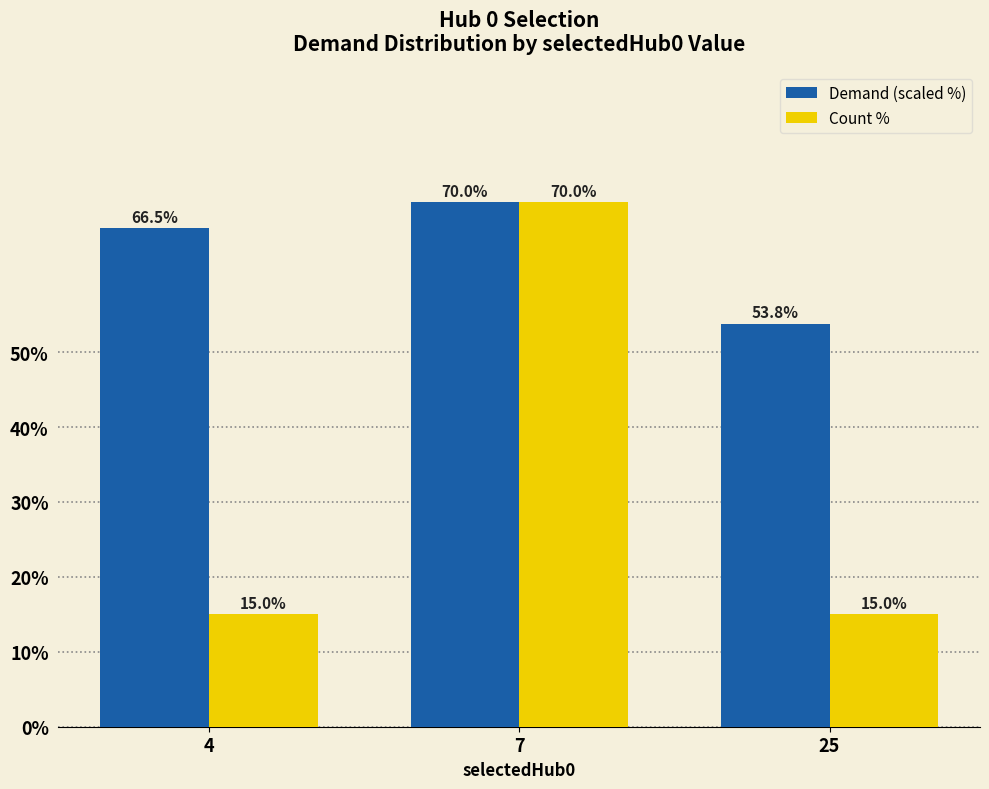

Is the value of Demand (scaled %) at 4 greater than the value of Count % at 25?

Yes